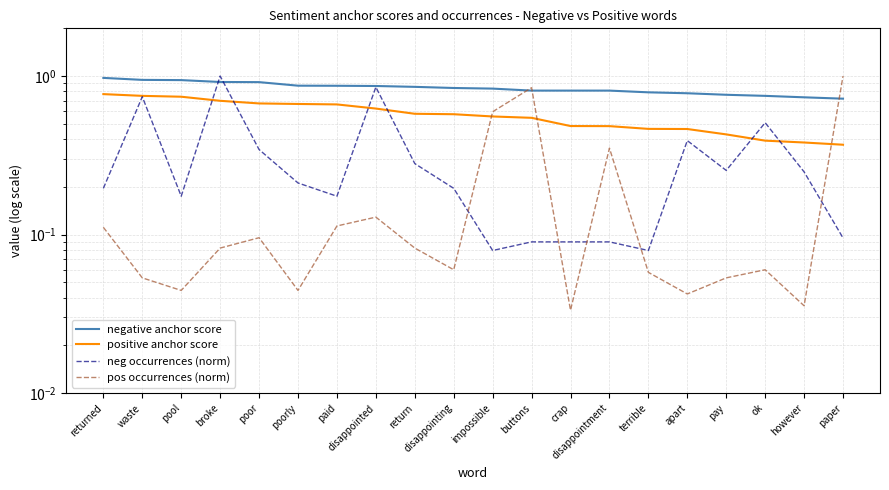

Between impossible and paper, which series saw the biggest shift?

pos occurrences (norm)